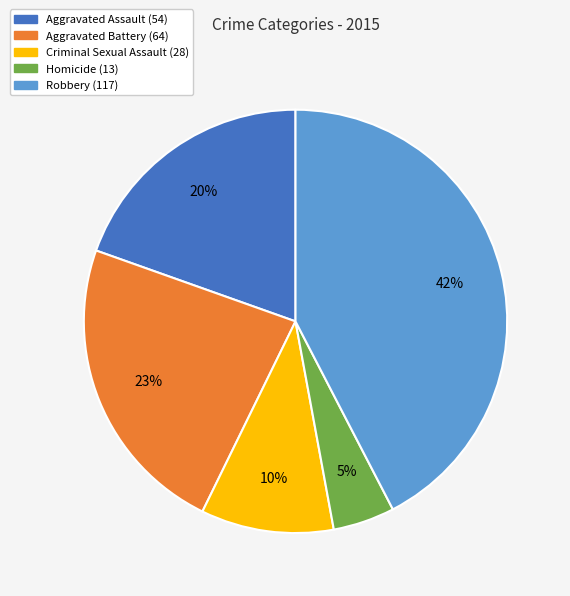

True or false: Robbery accounts for 42% of the total.

True